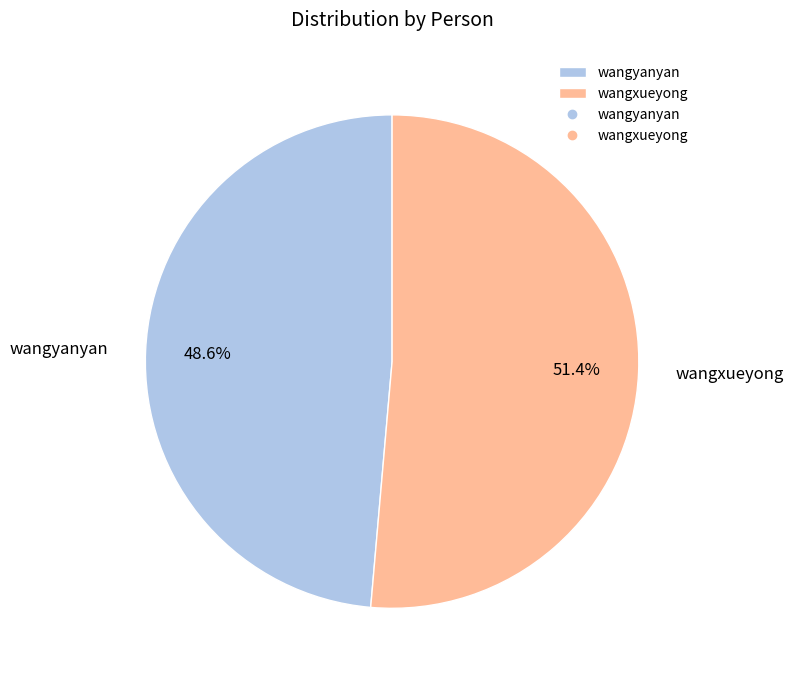

Do wangxueyong and wangyanyan together represent more than half of the pie?

Yes